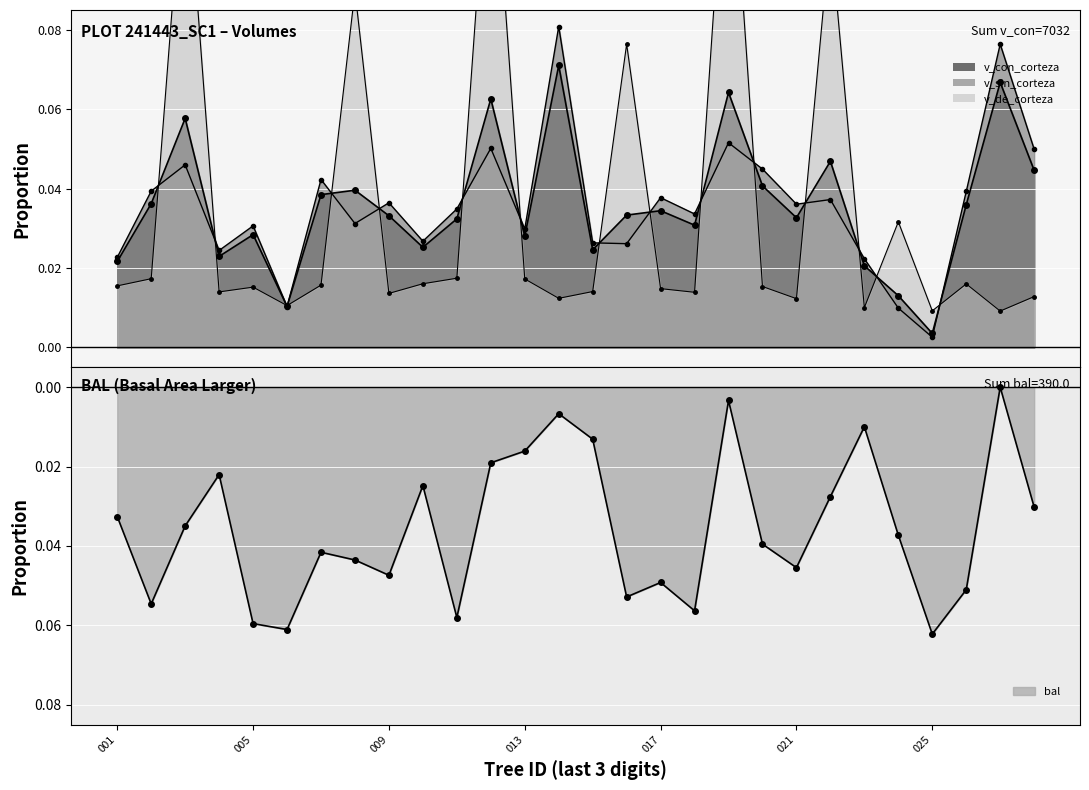

How many interior local peaks does the v_sin_corteza series have?

10